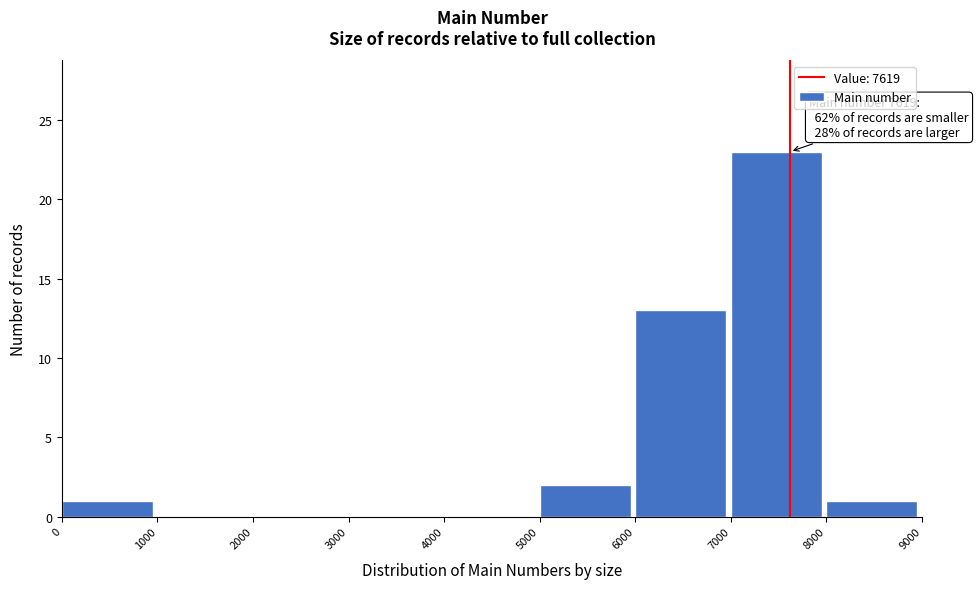

Which range on the x-axis has the tallest bar?

7000 to 8000